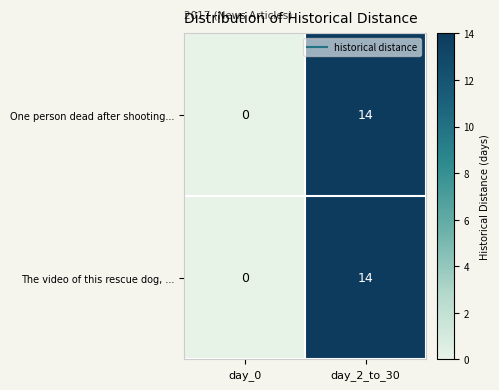

At which category is the sum across all series the highest?

day_2_to_30